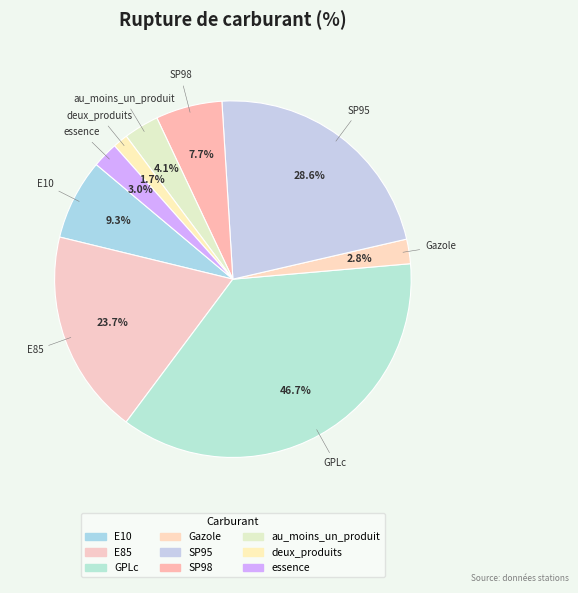

How many slices are in this pie chart?

9